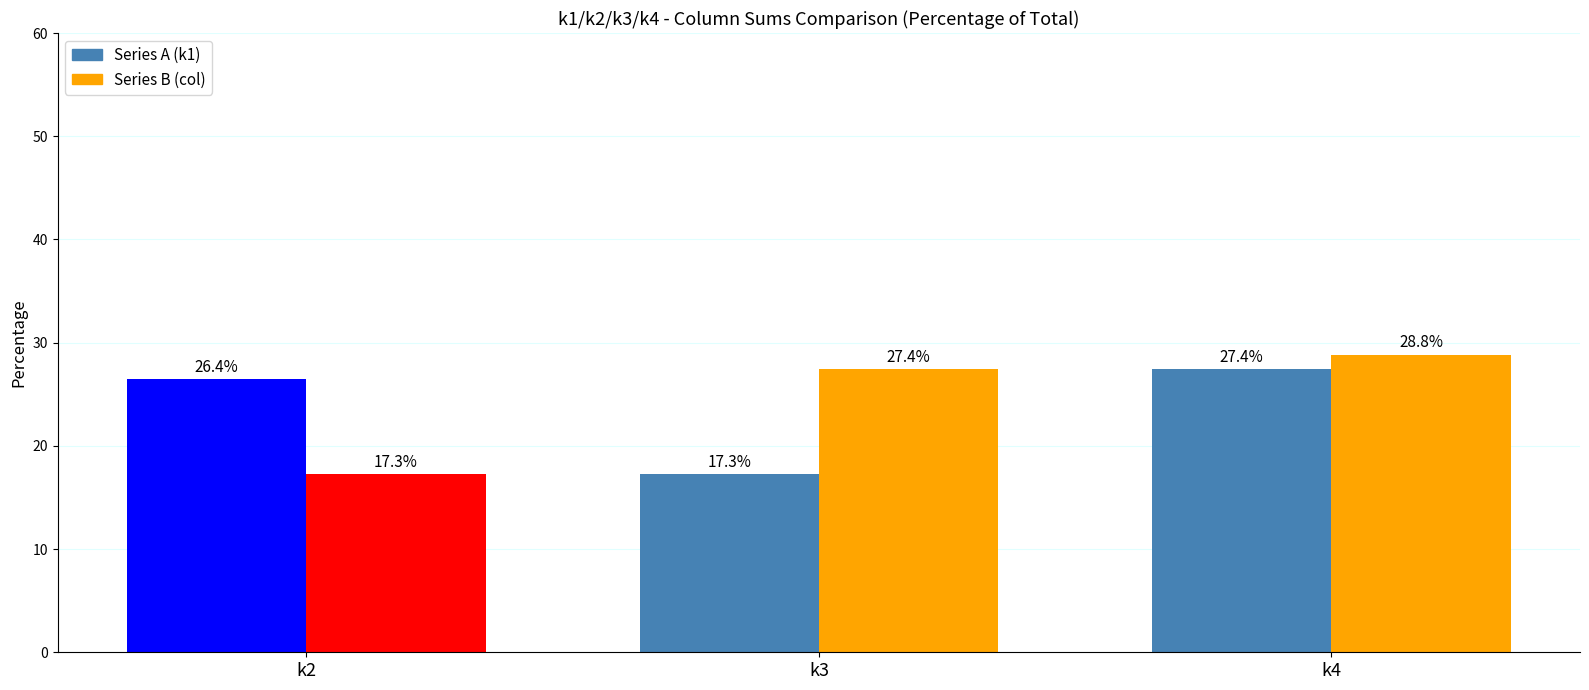

What is the total value across all series at k3?

44.7